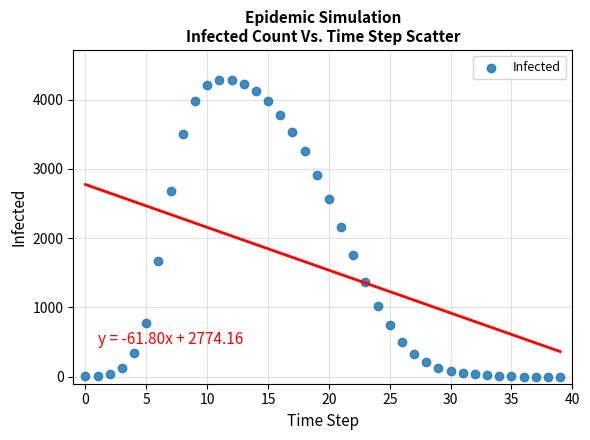

What is the range of Y values (max minus min)?

4287